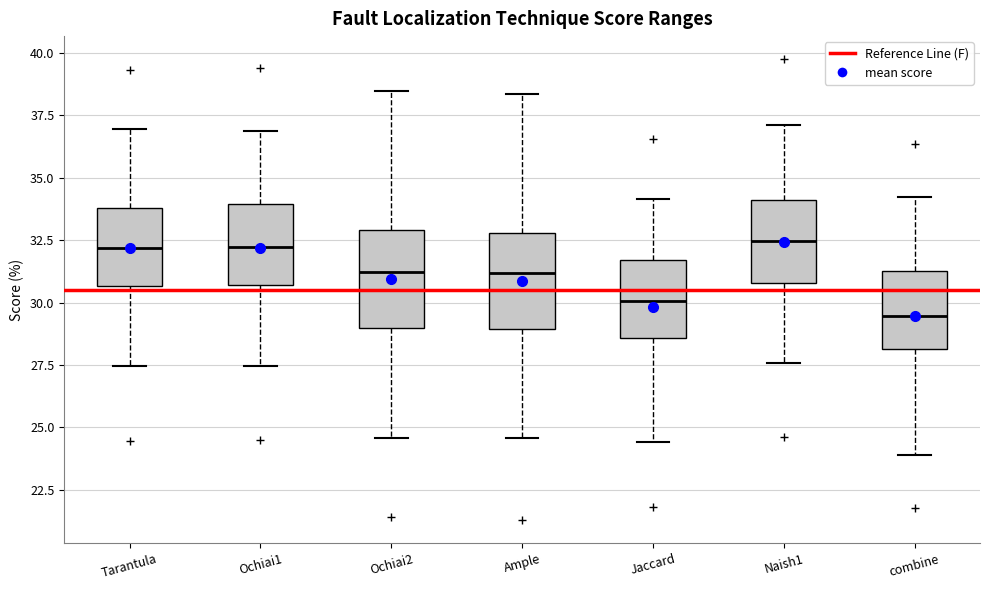

Where does the median line of the box for Ochiai2 sit on the y-axis? The values are not printed on the chart, so give them approximately, as read against the axis.

31.0